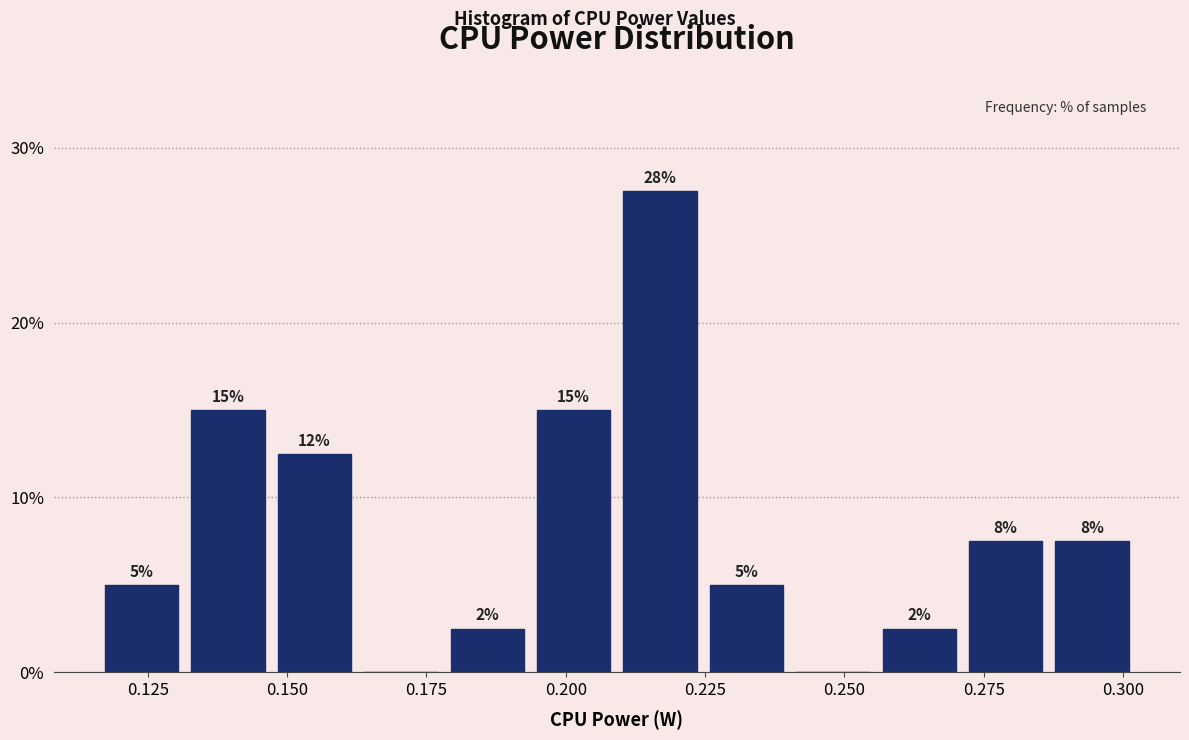

Read against the x-axis, roughly where is the centre of the tallest bar?

0.215